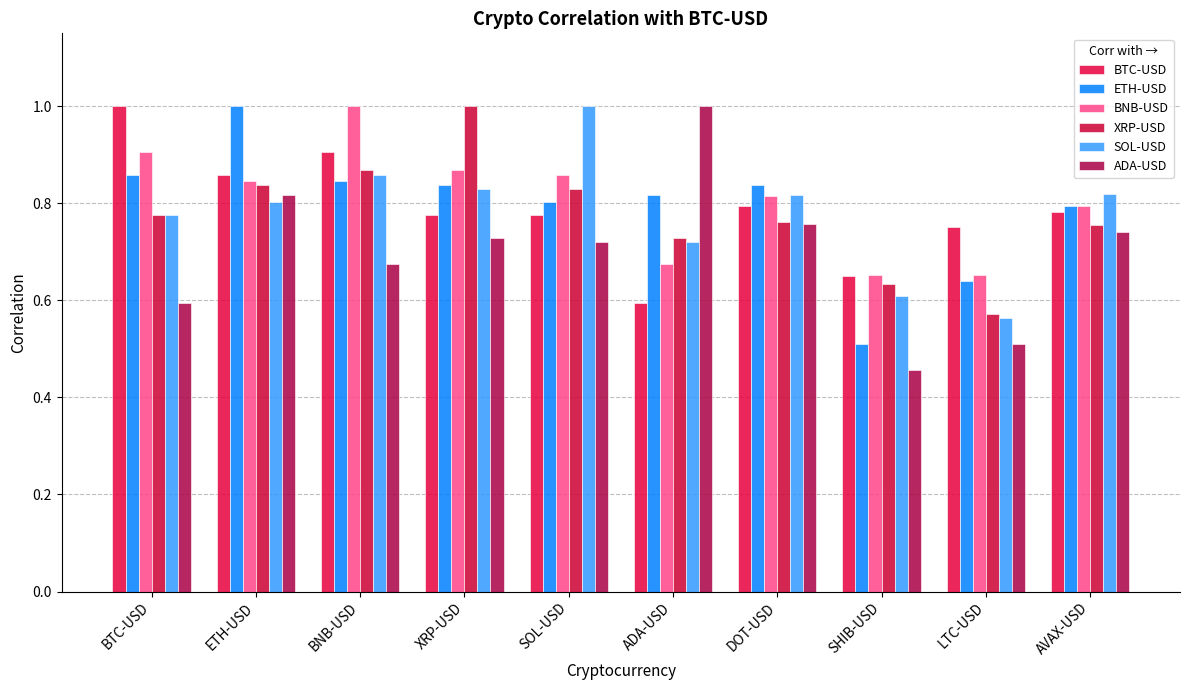

Count the number of data series in this chart.

6